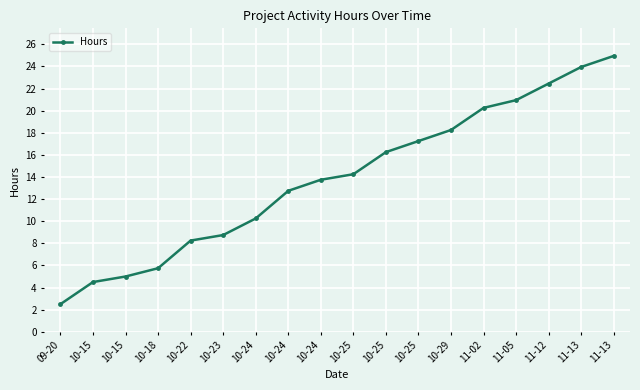

Is this an area chart (filled region under the line)?

No